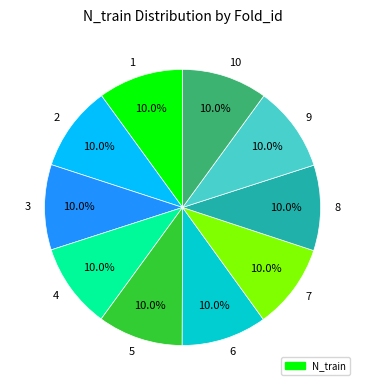

To the nearest percent, what portion does 5 represent?

10%